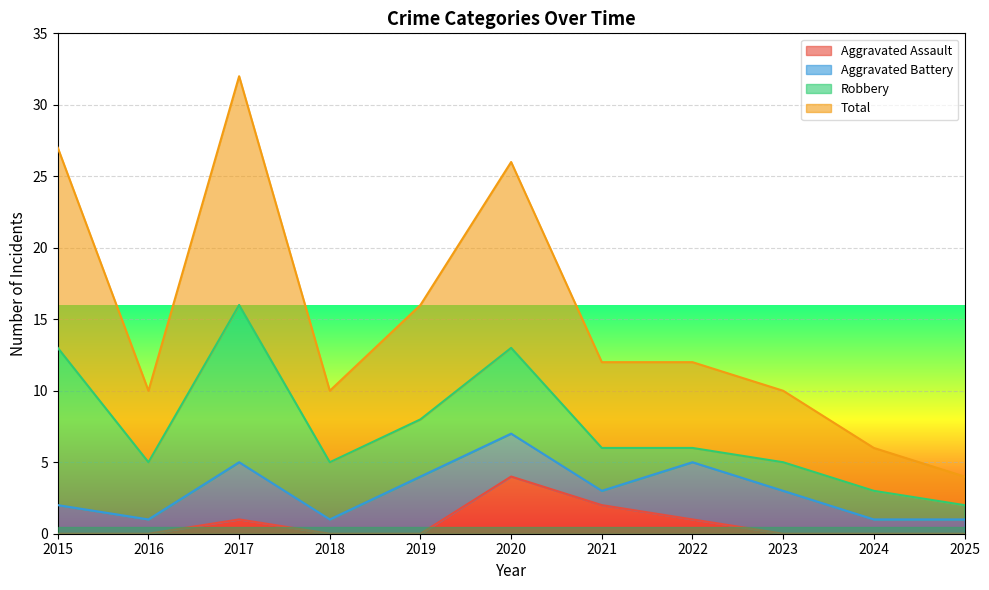

What is the total value across all series at 2018?

10